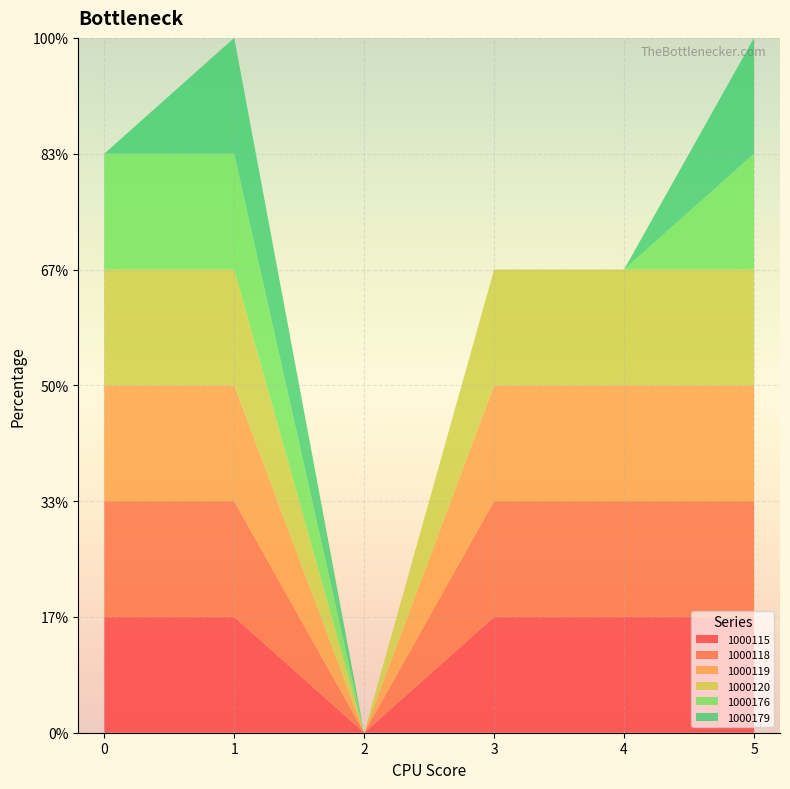

Reading right to left, extract all data points from this chart.

1000115: 5=1	4=1	3=1	2=0	1=1	0=1
1000118: 5=1	4=1	3=1	2=0	1=1	0=1
1000119: 5=1	4=1	3=1	2=0	1=1	0=1
1000120: 5=1	4=1	3=1	2=0	1=1	0=1
1000176: 5=1	4=0	3=0	2=0	1=1	0=1
1000179: 5=1	4=0	3=0	2=0	1=1	0=0